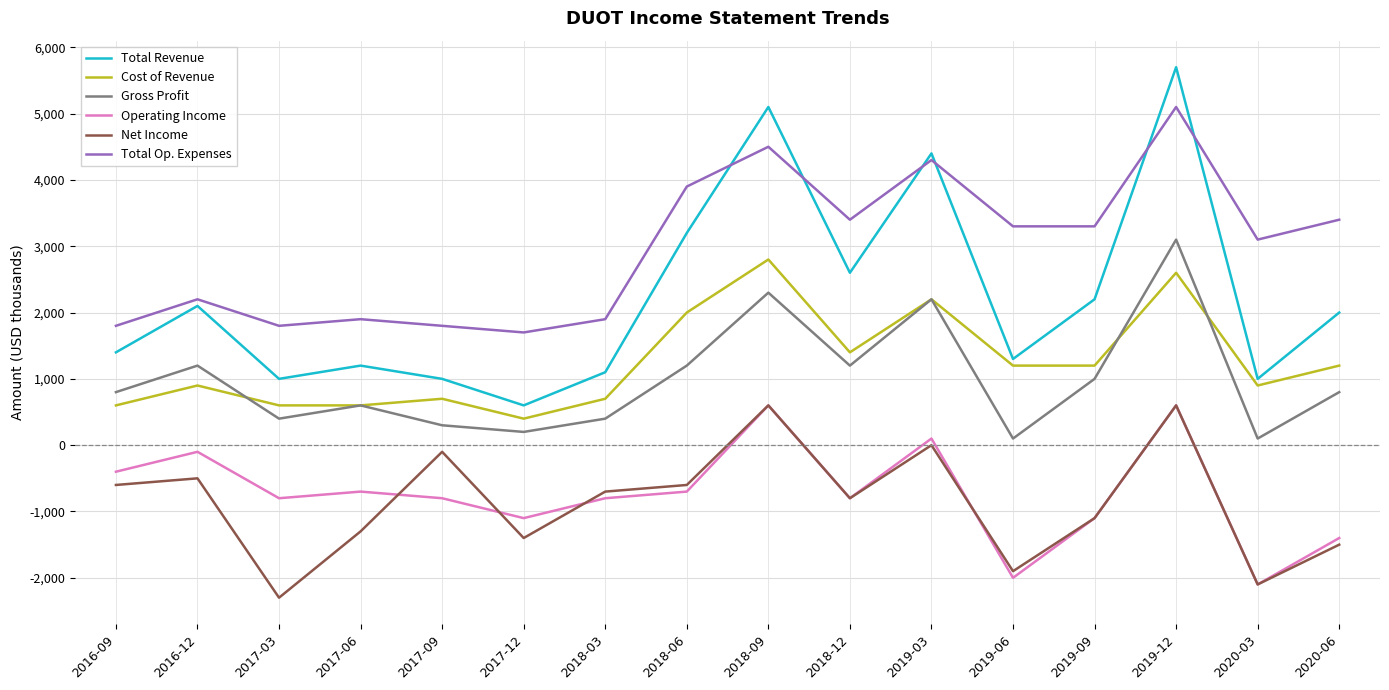

Which category has the highest value in the Cost of Revenue series?

2018-09